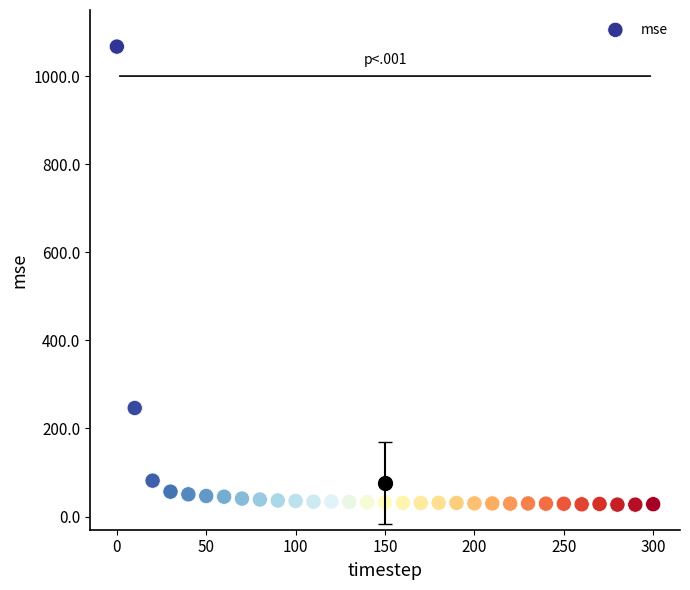

What is the range of X values (max minus min)?

300.0